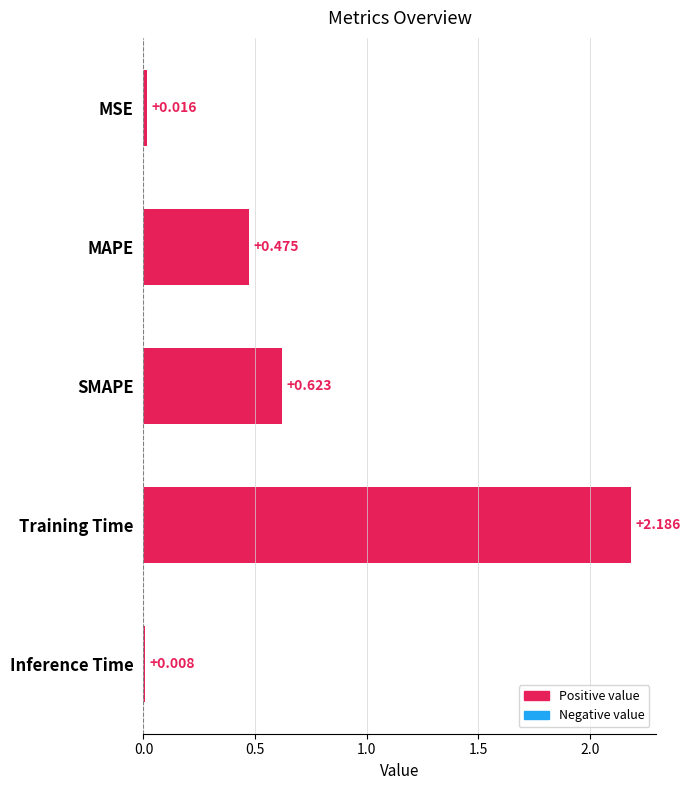

How many categories are shown in the chart?

5